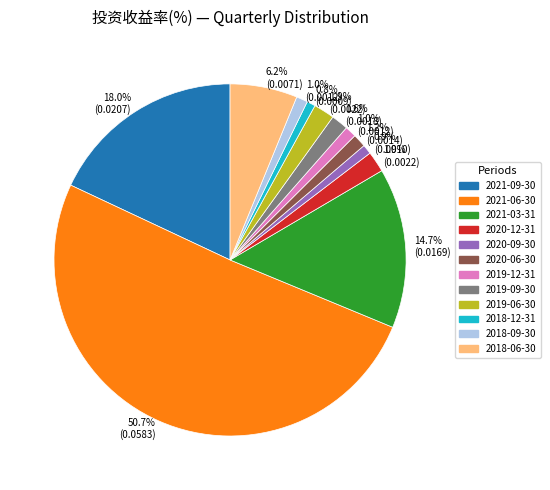

How many segments does this pie chart have?

12